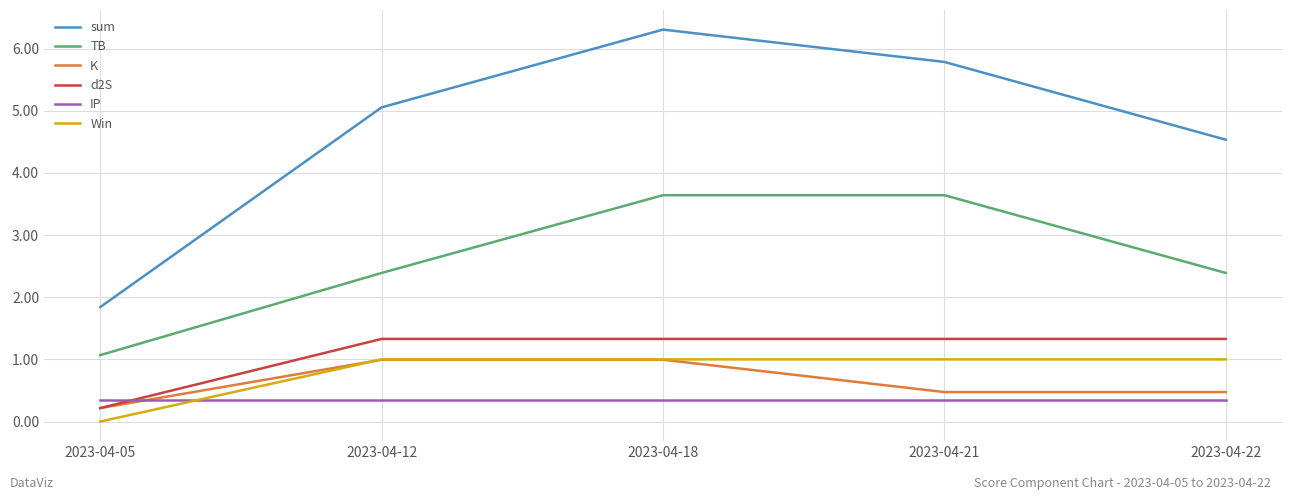

What is the highest value of the d2S series?

1.3